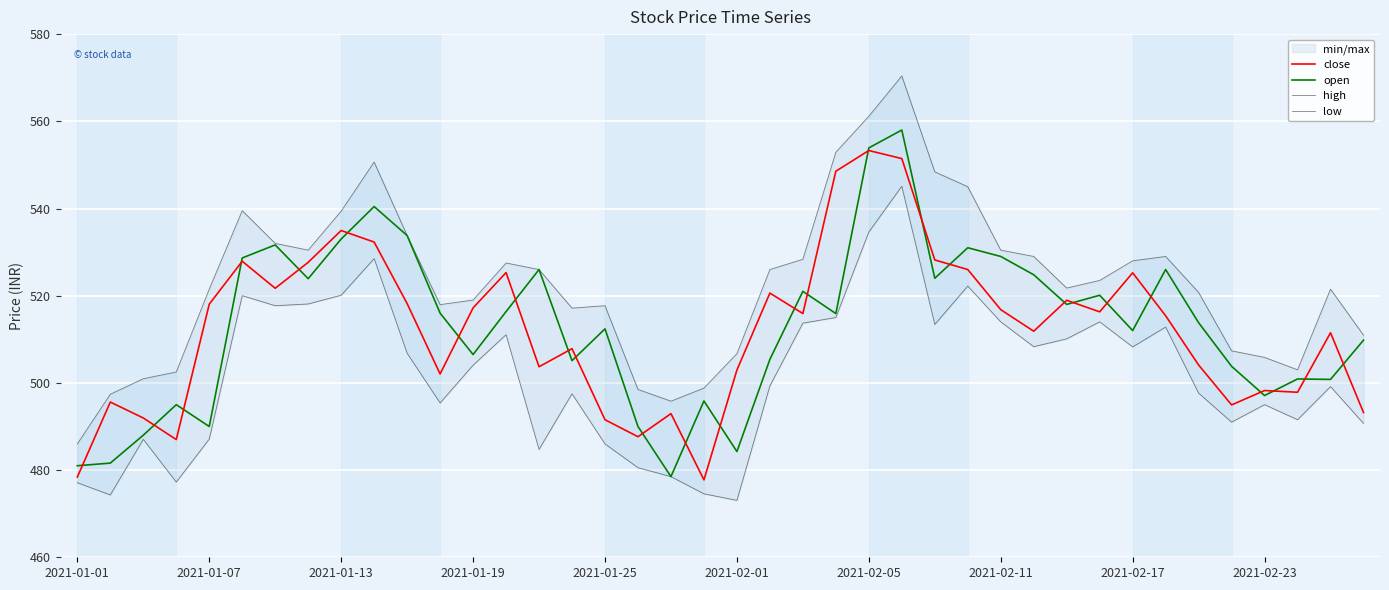

Which series has the widest spread of values?

high